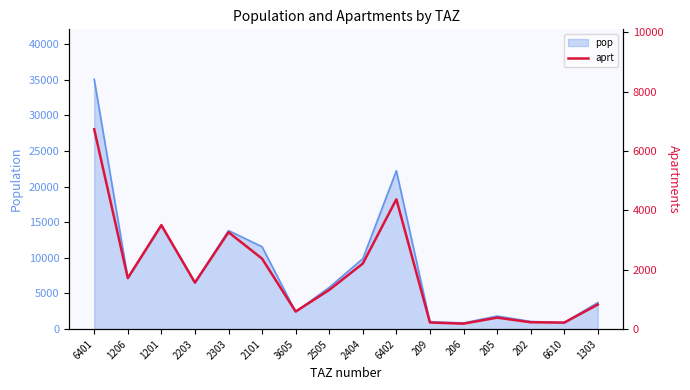

The pop series shows 900.7 at 6610. True or false?

True